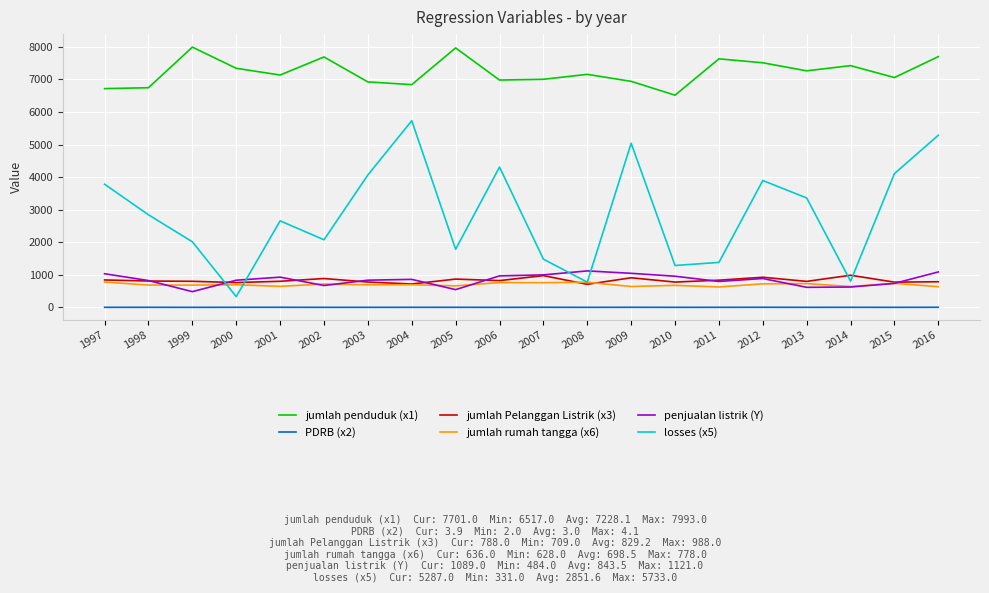

What is the maximum value for jumlah penduduk (x1)?

7993.0